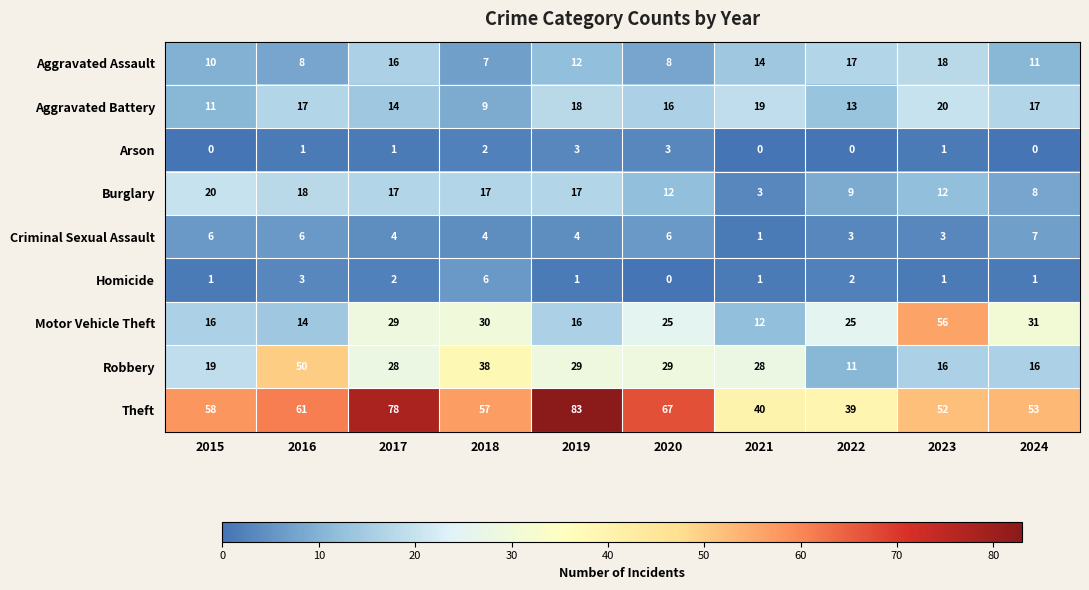

How many values in the Robbery series are below 28?

4